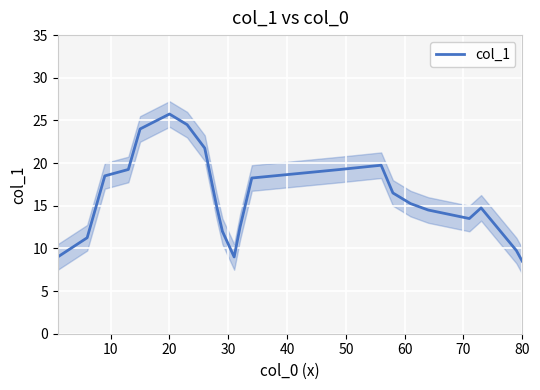

Which category has the highest value in the col_1 series?

20